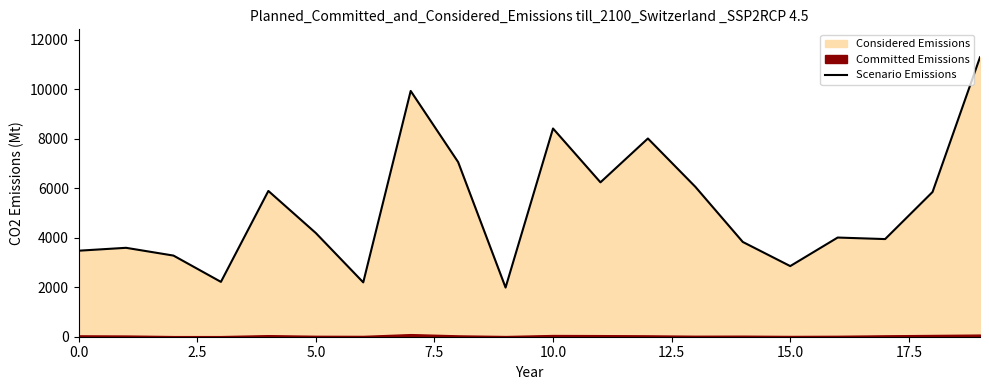

The value at 11 is 6241. True or false?

True